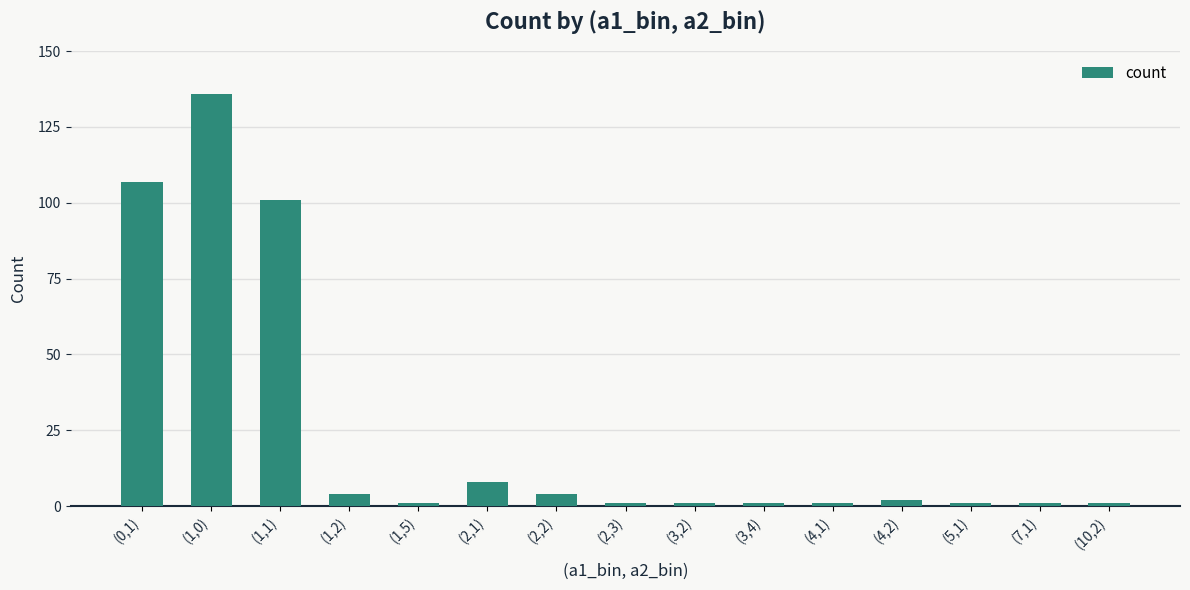

Reading right to left, transcribe all the data shown in this chart.

1	1	1	2	1	1	1	1	4	8	1	4	101	136	107